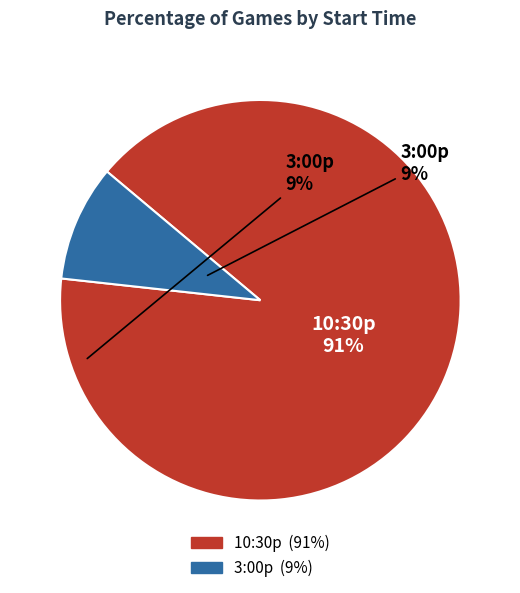

Rank the categories by value from highest to lowest.

10:30p, 3:00p